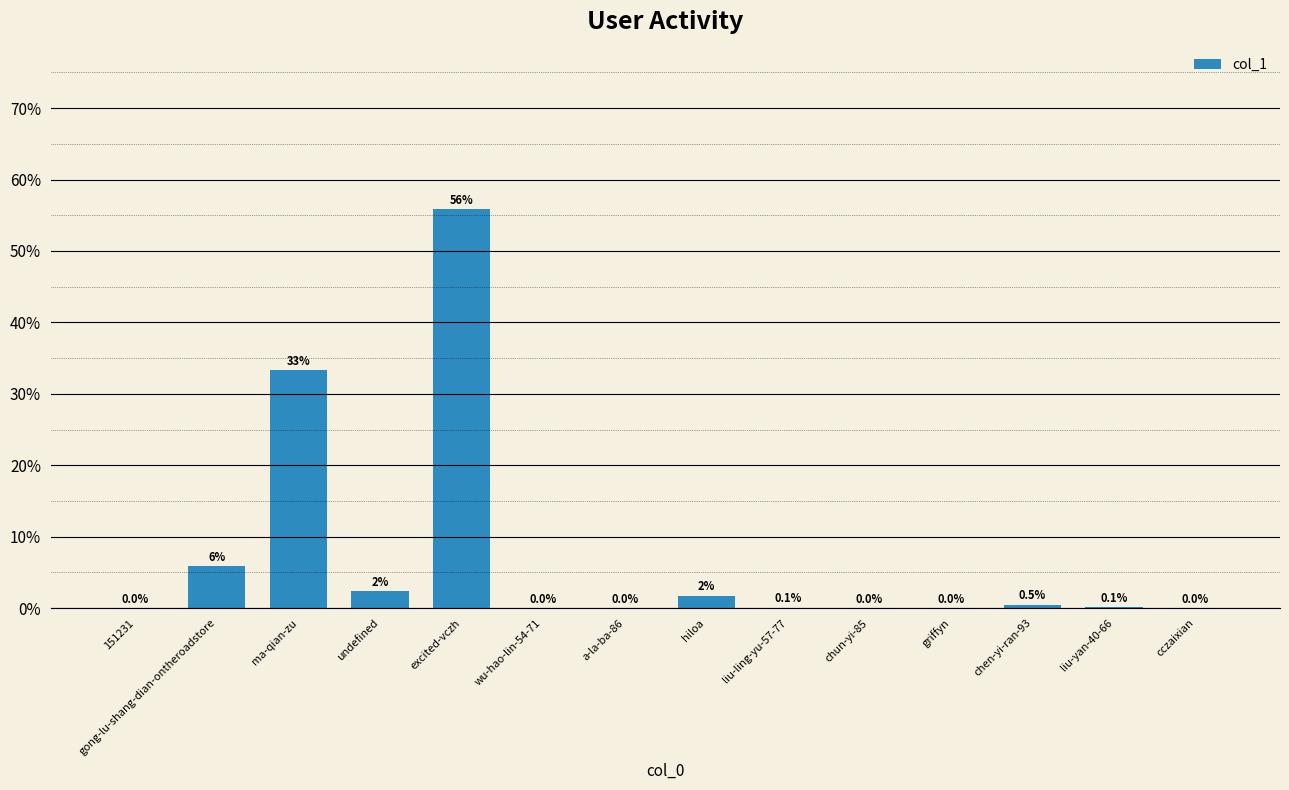

True or false: the data shows 0.1 at liu-yan-40-66.

True